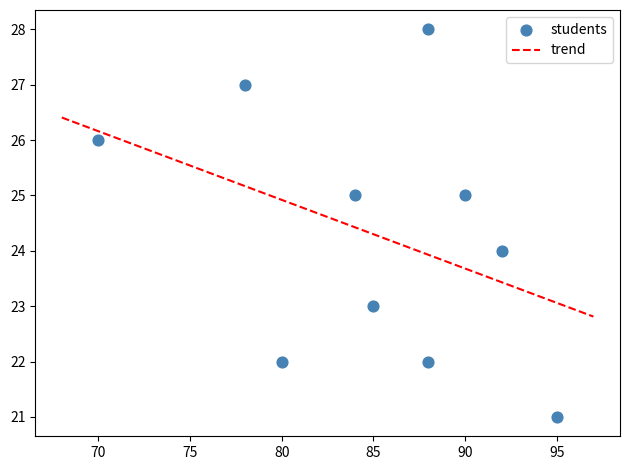

What is the average Y value?

24